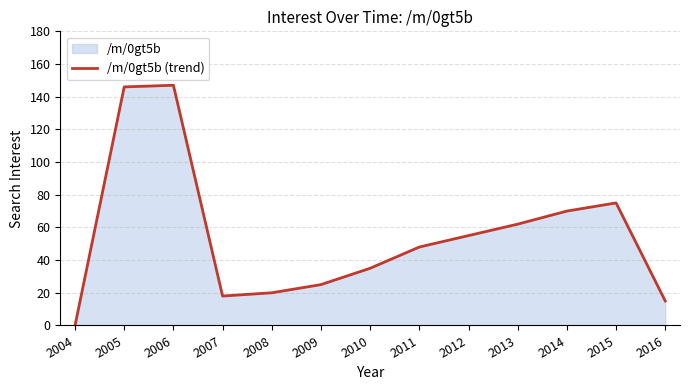

What is the approximate value at 2006, to the nearest 10?

150